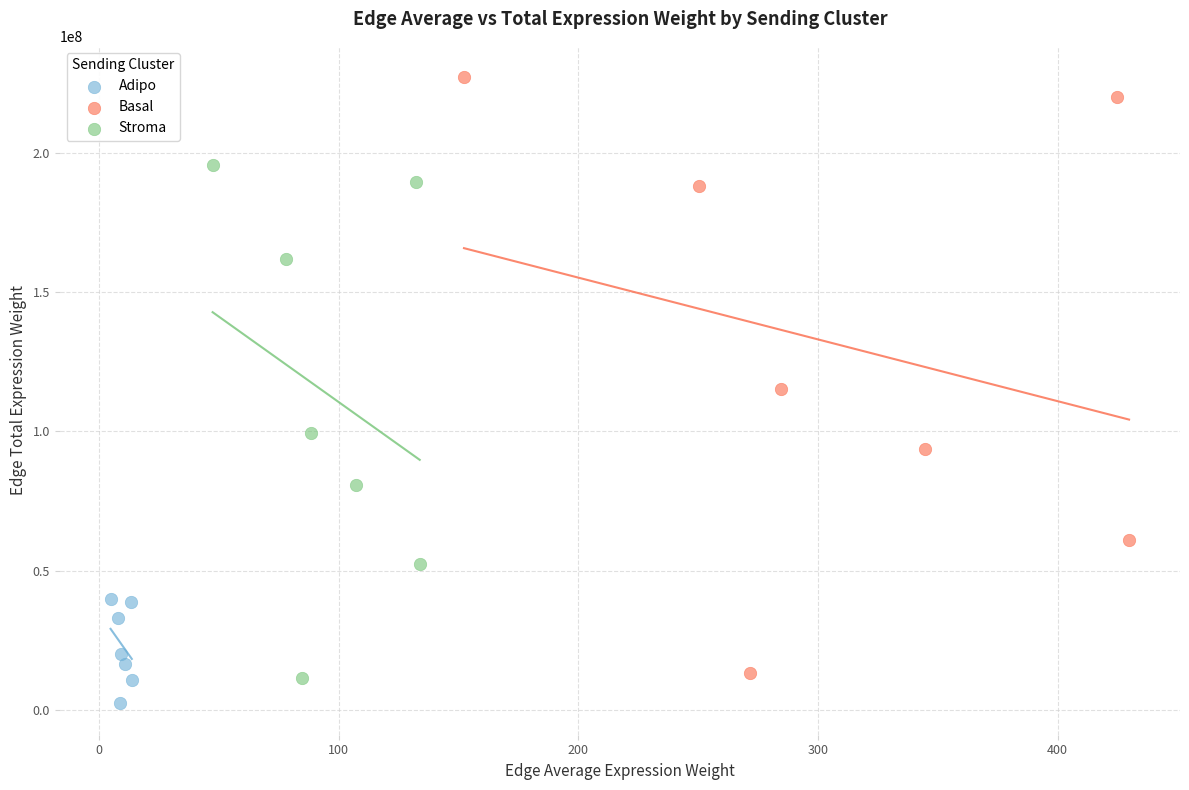

Which series contains the highest Y value?

Basal